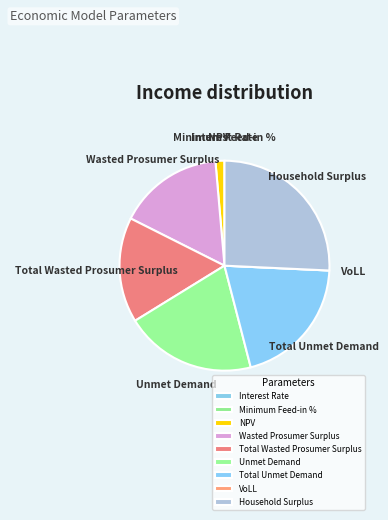

Which slice is the largest?

Household Surplus